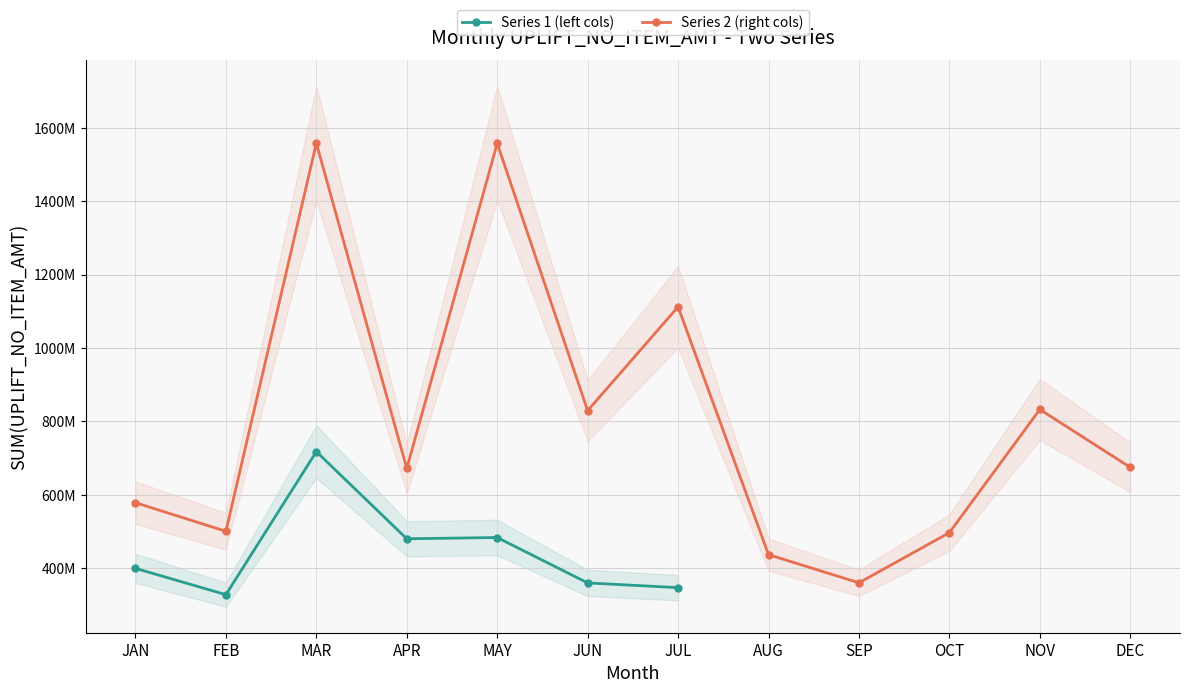

True or false: the data shows 533366113 at JAN.

False